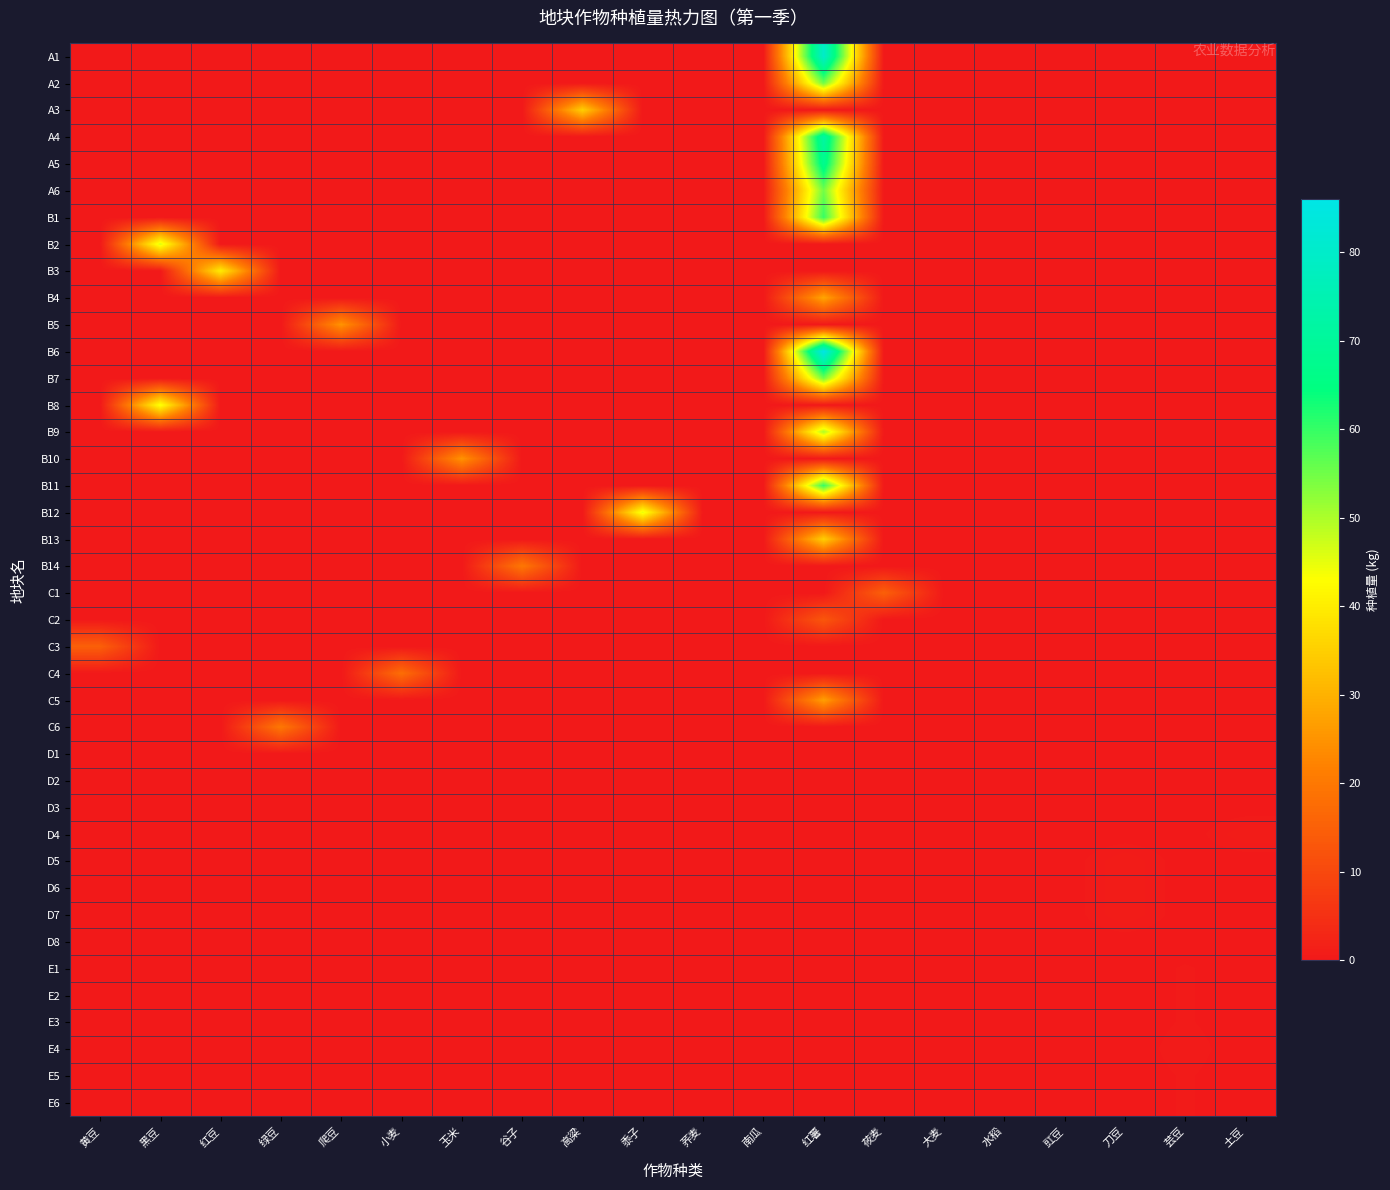

What is the total value across all series at 红豆?

40.0